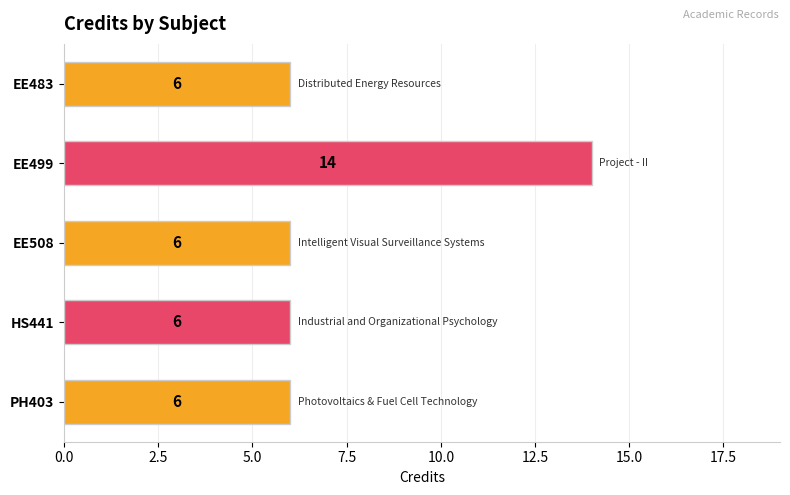

Reading top to bottom, list all the values displayed in this chart.

EE483=6	EE499=14	EE508=6	HS441=6	PH403=6